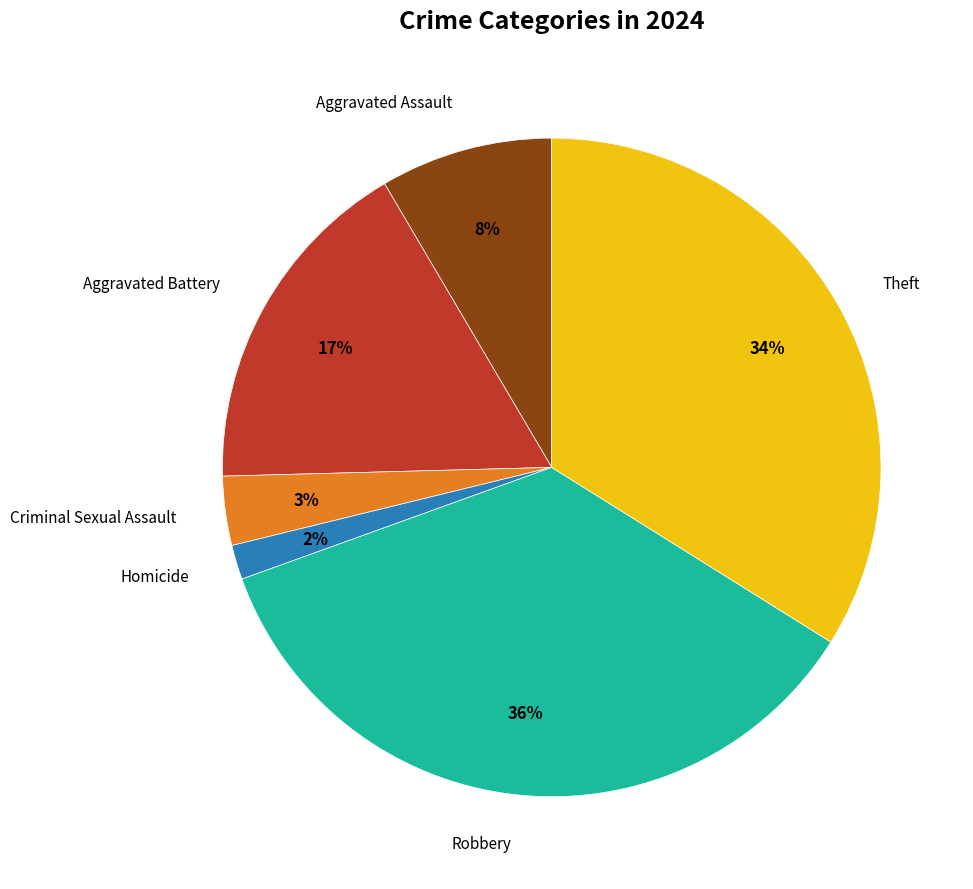

To the nearest percent, what is the difference between the largest and smallest slice percentages?

34%